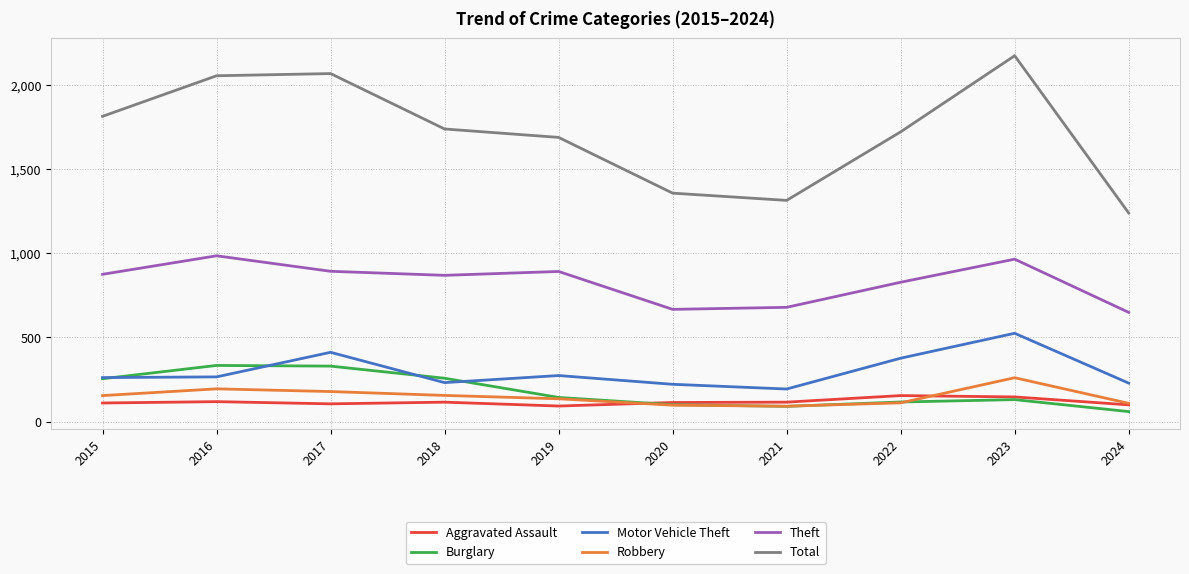

Which series has the largest total across all categories?

Total